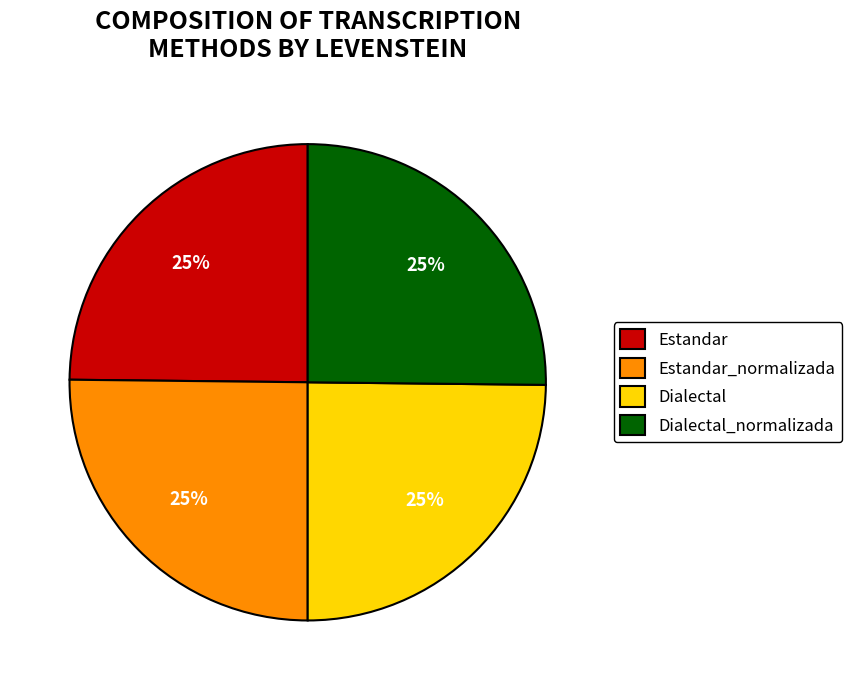

What percentage is the Estandar slice, to the nearest percent?

25%